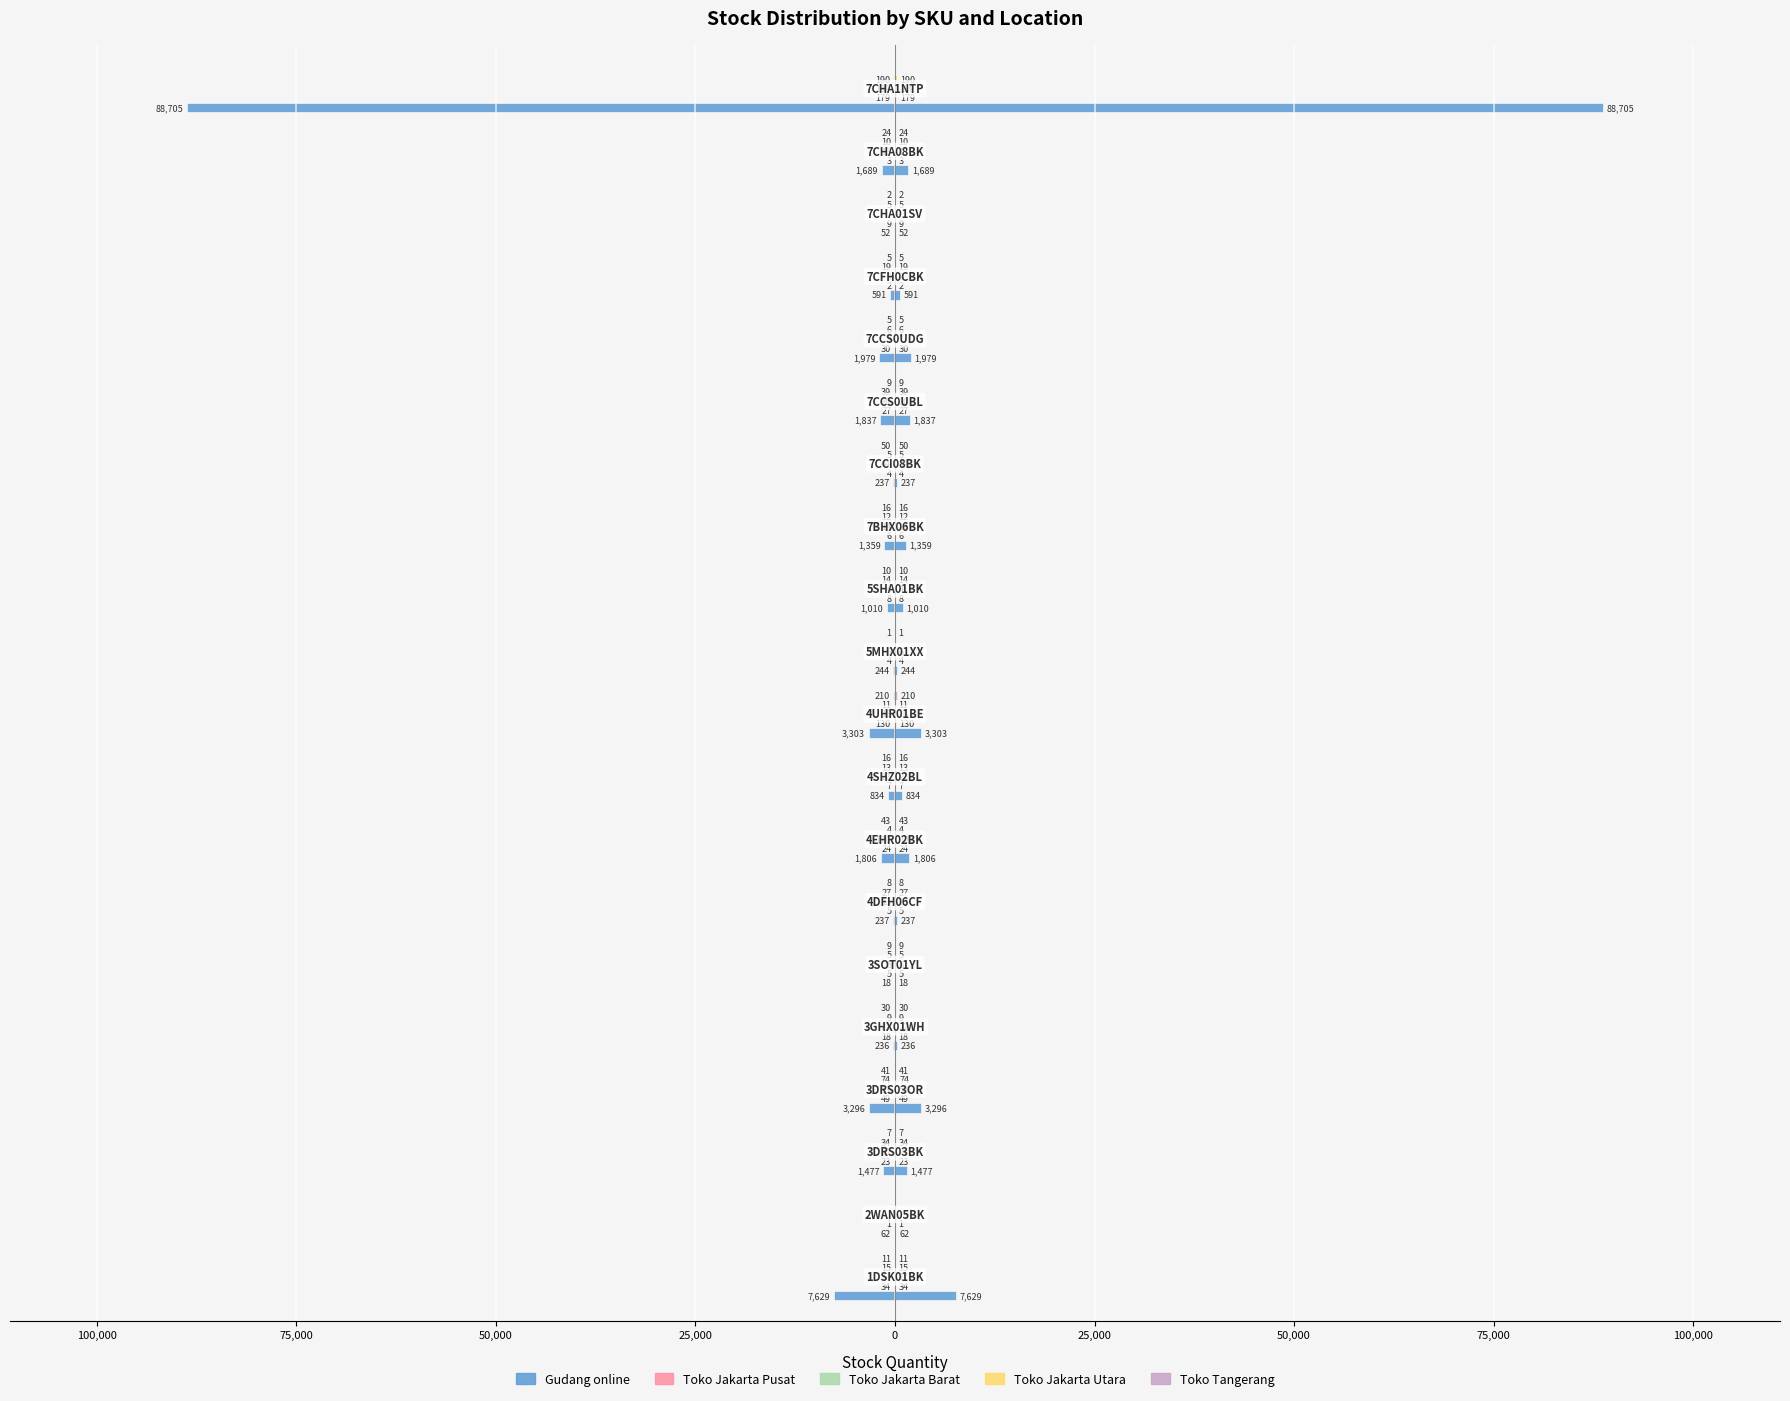

What is the difference between the maximum and minimum values in the Gudang online series?

88687